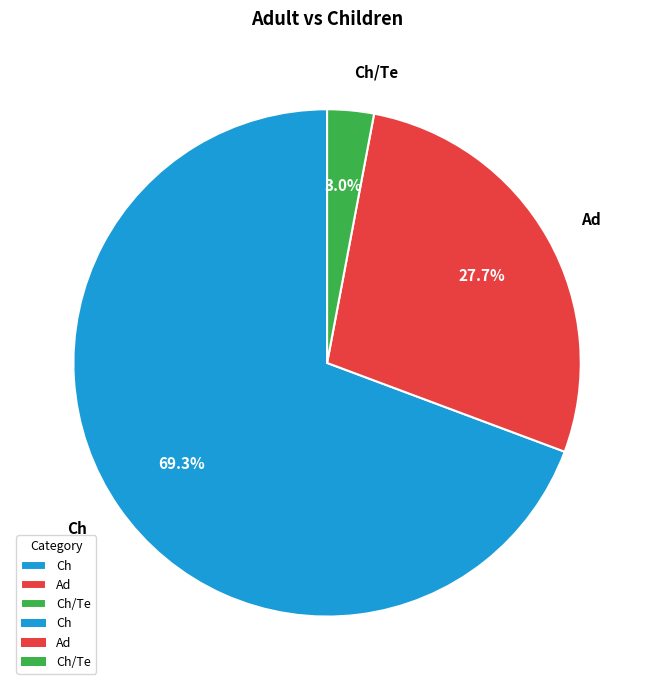

True or false: Ch accounts for 69% of the total.

True